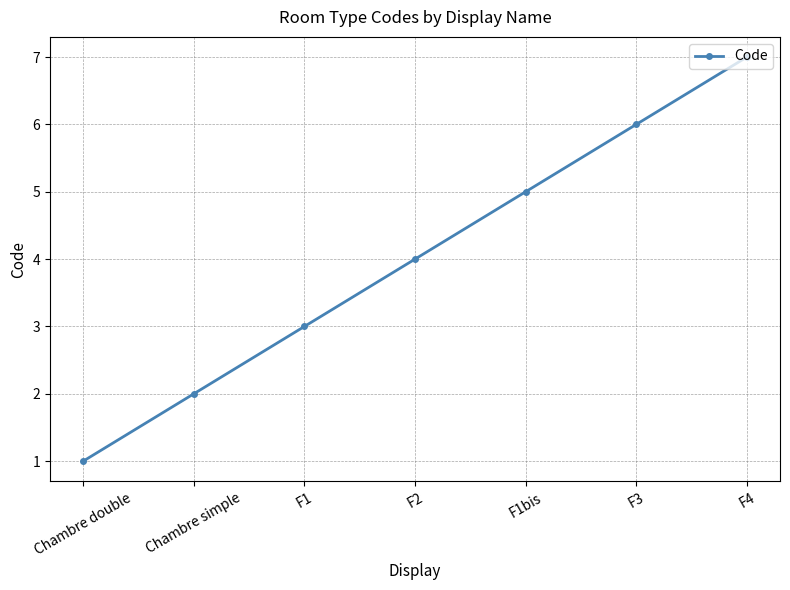

What is the average value?

4